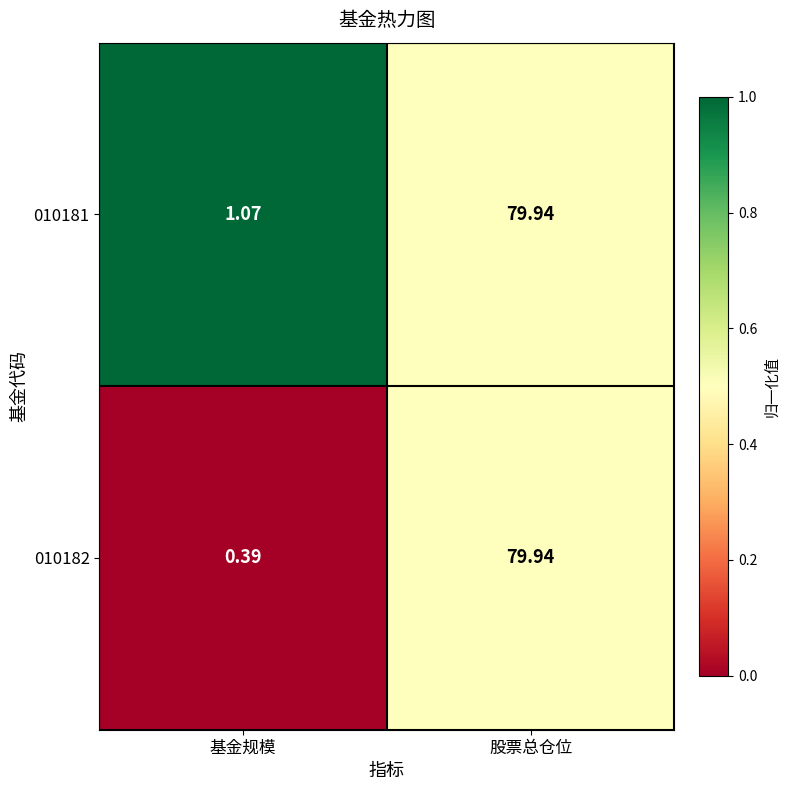

At which label does 010182 first exceed 79?

股票总仓位